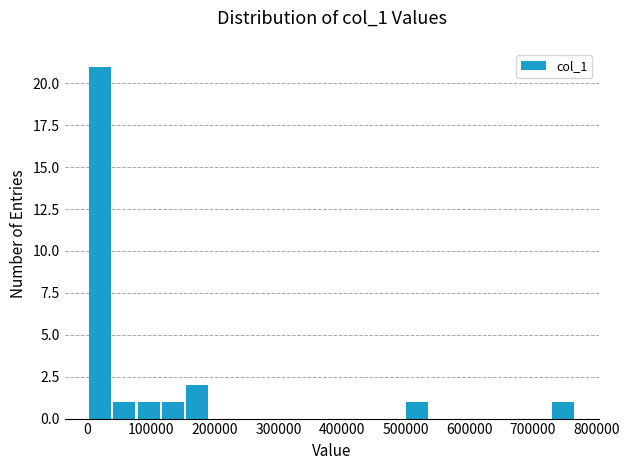

Read against the x-axis, roughly where is the centre of the tallest bar?

20000